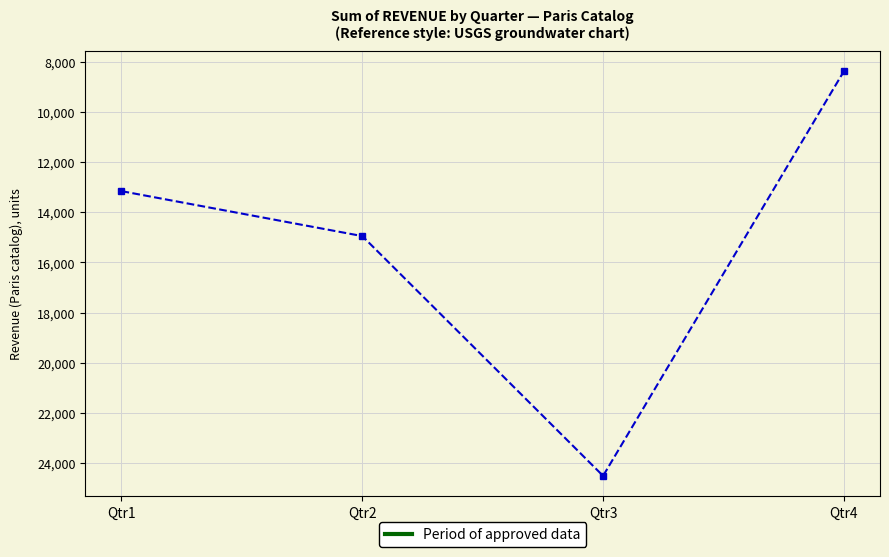

Does the chart have visible grid lines?

Yes